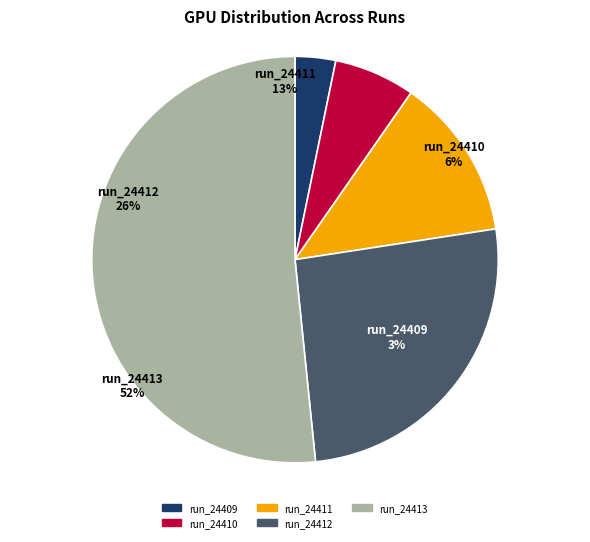

Which category accounts for the majority?

run_24413